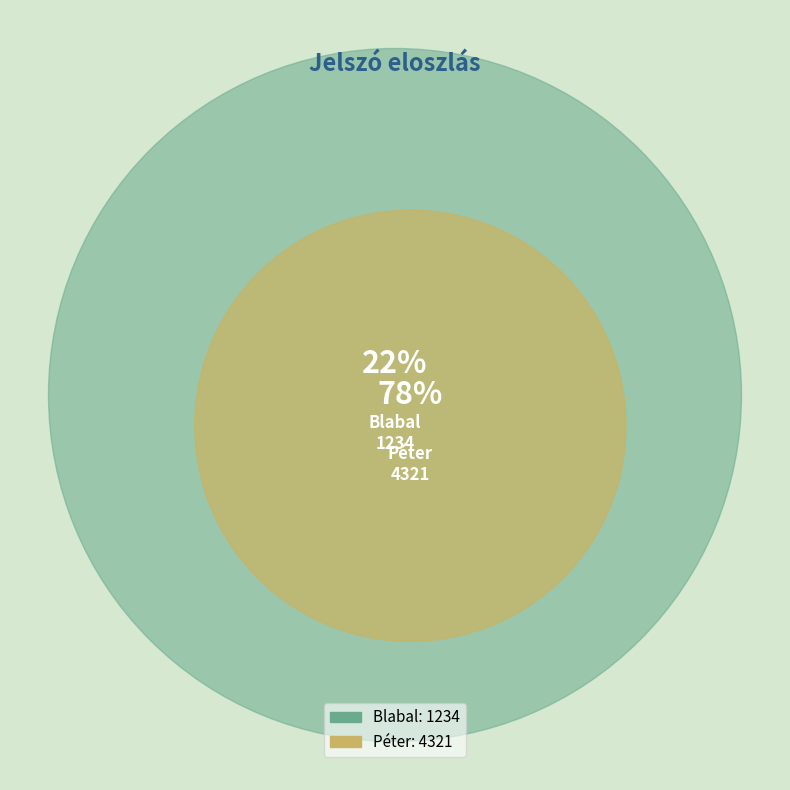

What is the largest slice in the pie chart?

Péter